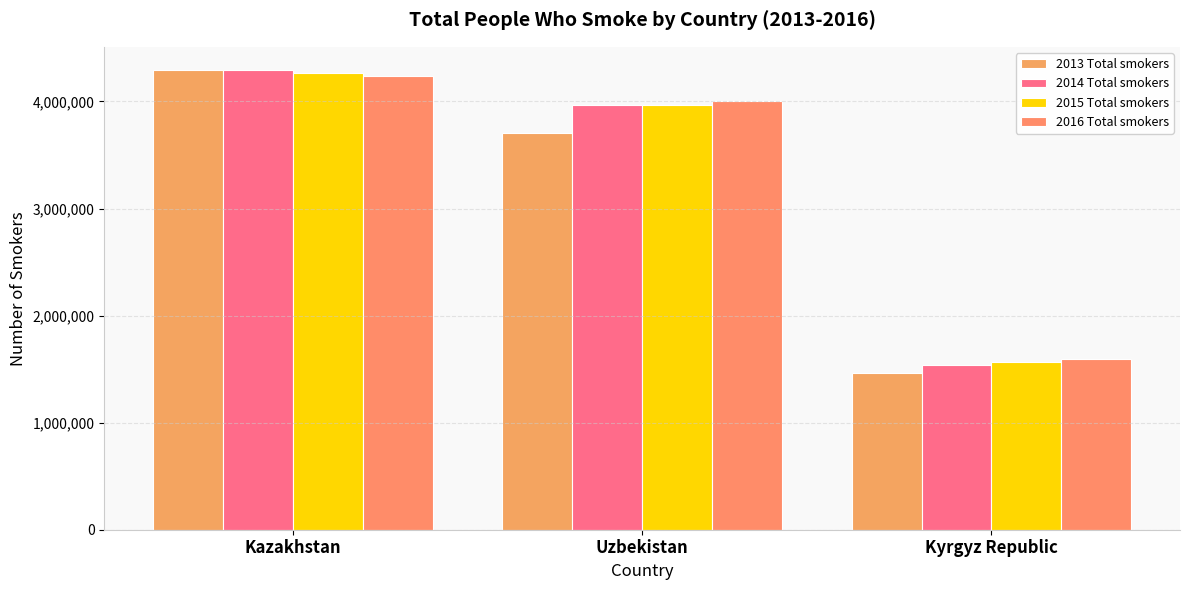

What is the greatest value displayed?

4295625